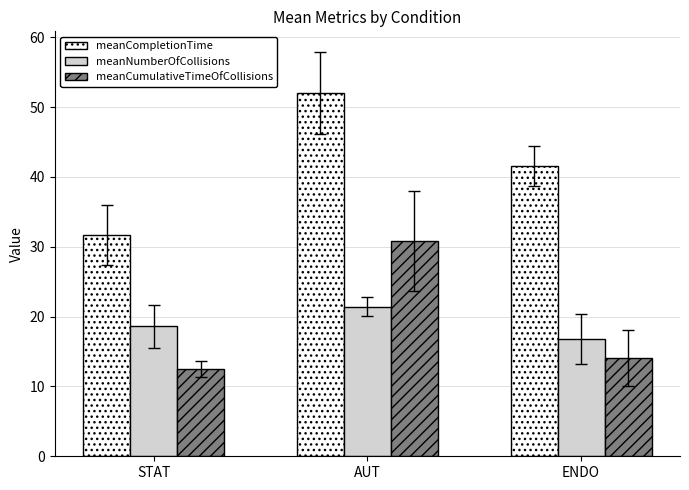

The value of meanCumulativeTimeOfCollisions at AUT is 13.2. True or false?

False